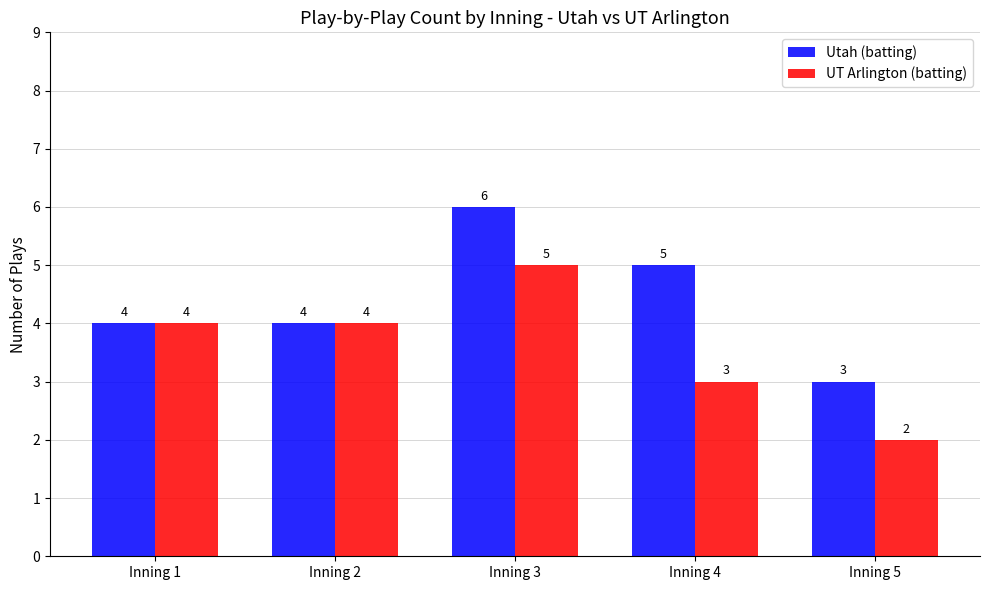

What is the difference between the maximum and minimum values in the UT Arlington (batting) series?

3